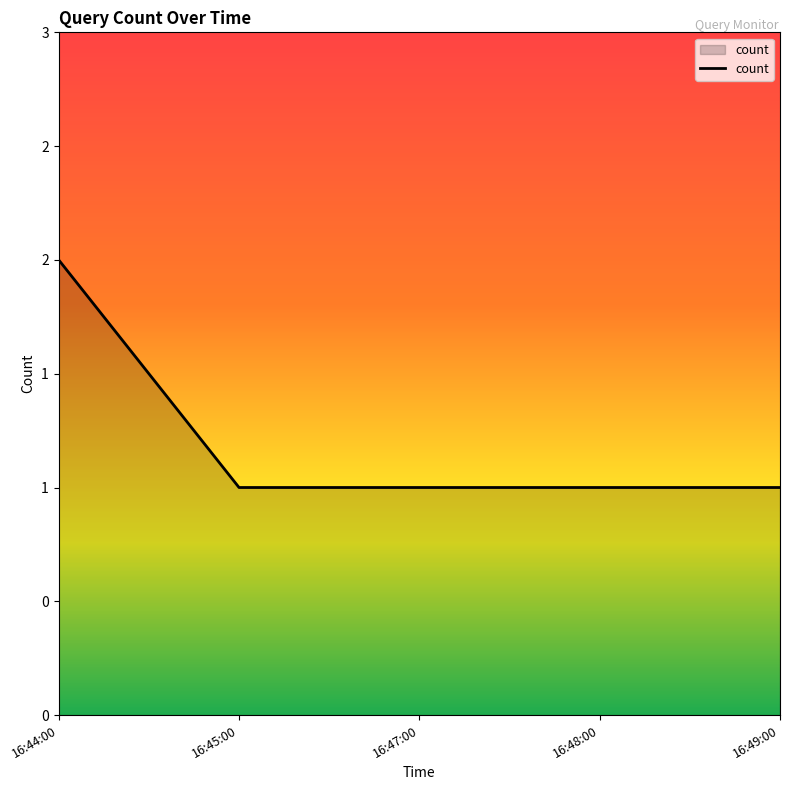

What is the value of the 4th point from the left?

1